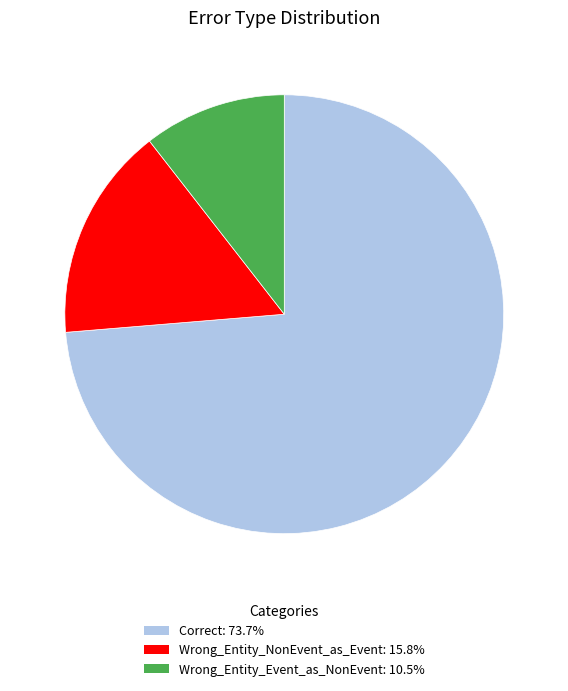

True or false: Correct accounts for 68% of the total.

False